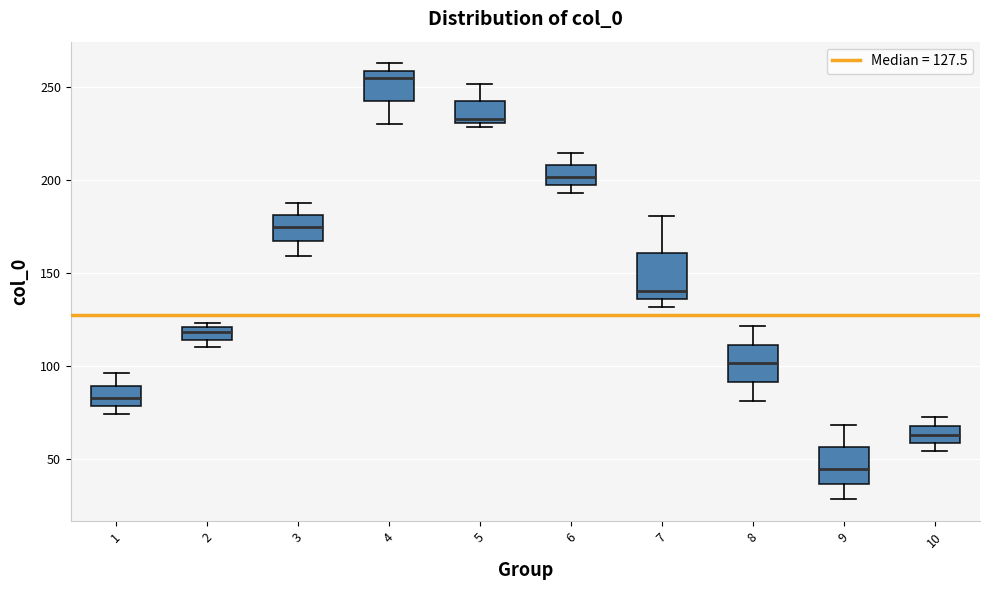

Which box has the highest median line?

4